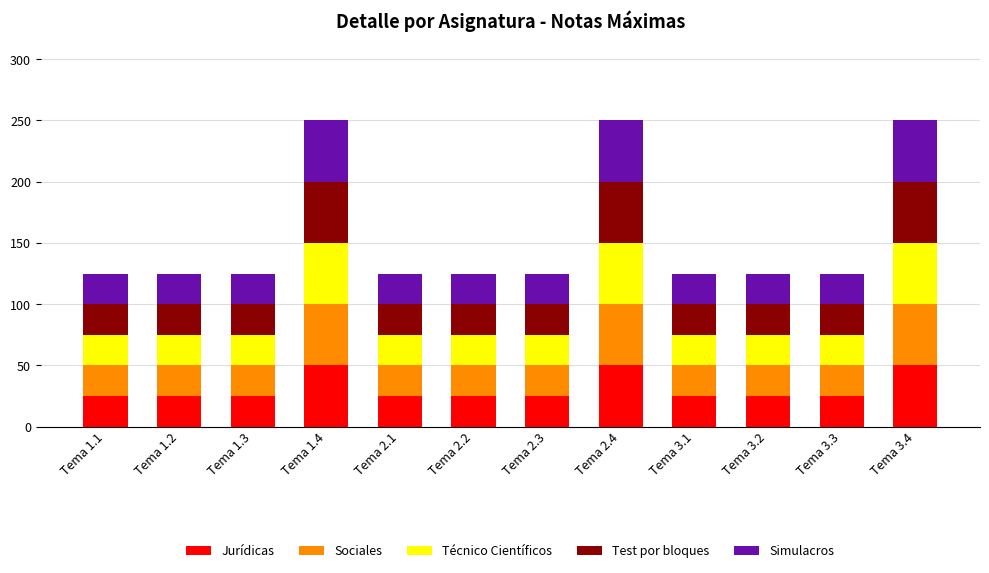

What is the difference between the maximum and second lowest values in the Jurídicas series?

25